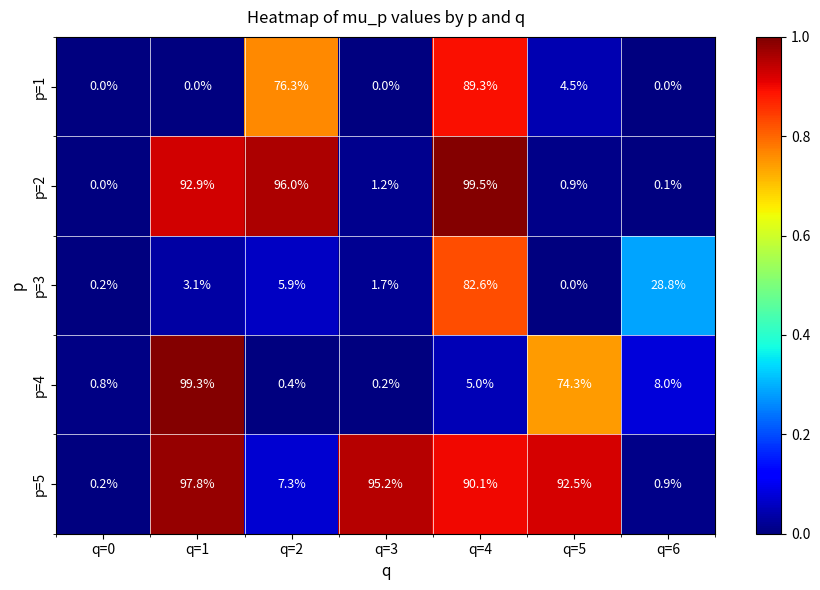

The p=5 series shows 12.8 at q=2. True or false?

False